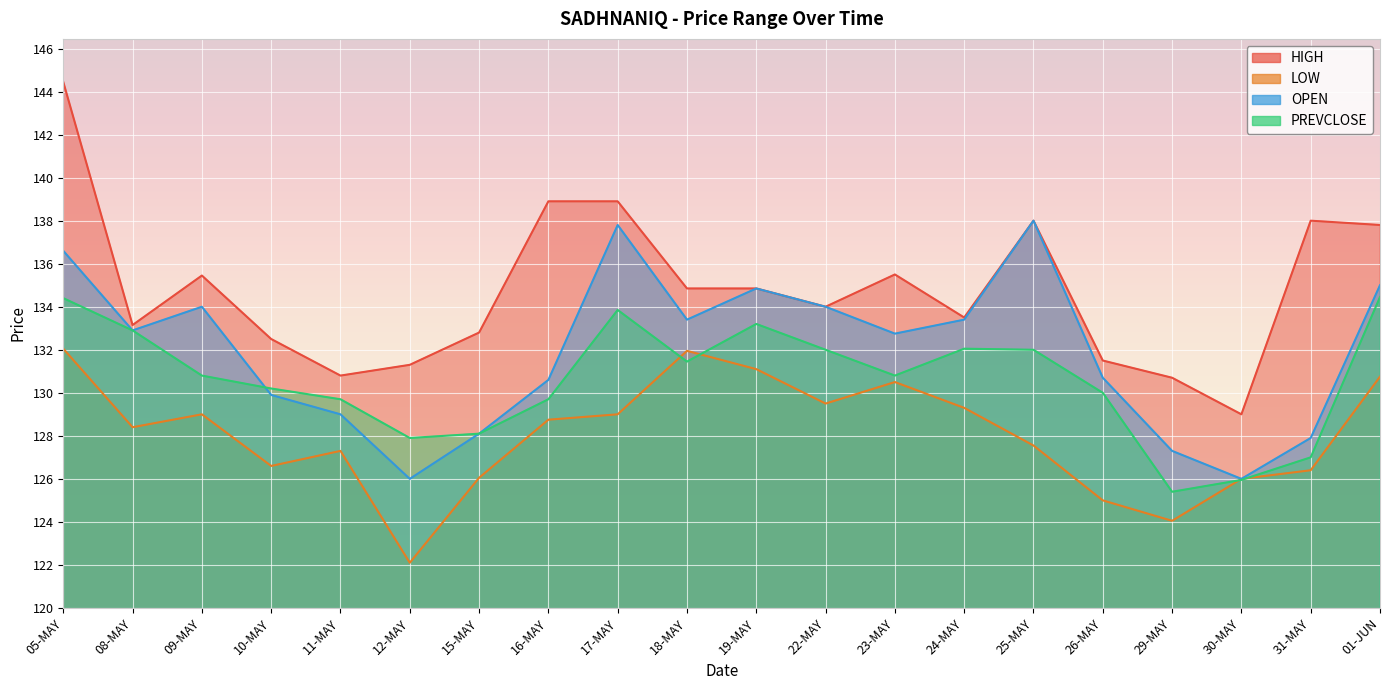

At which category does LOW reach its first local peak?

09-MAY